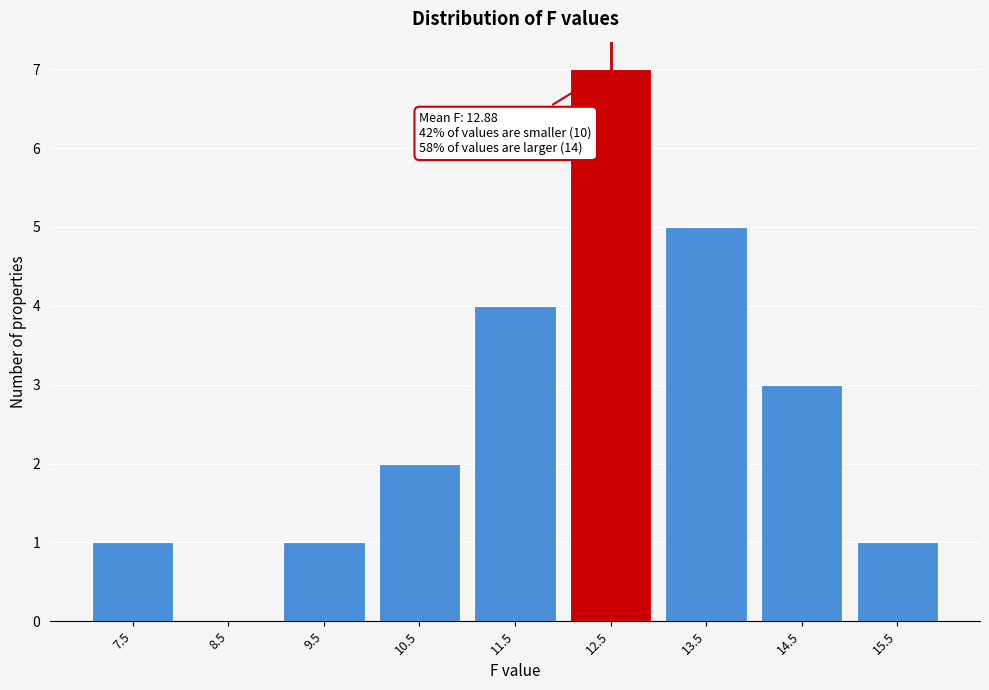

Reading left to right, list all the values displayed in this chart.

7.5=1	8.5=0	9.5=1	10.5=2	11.5=4	12.5=7	13.5=5	14.5=3	15.5=1